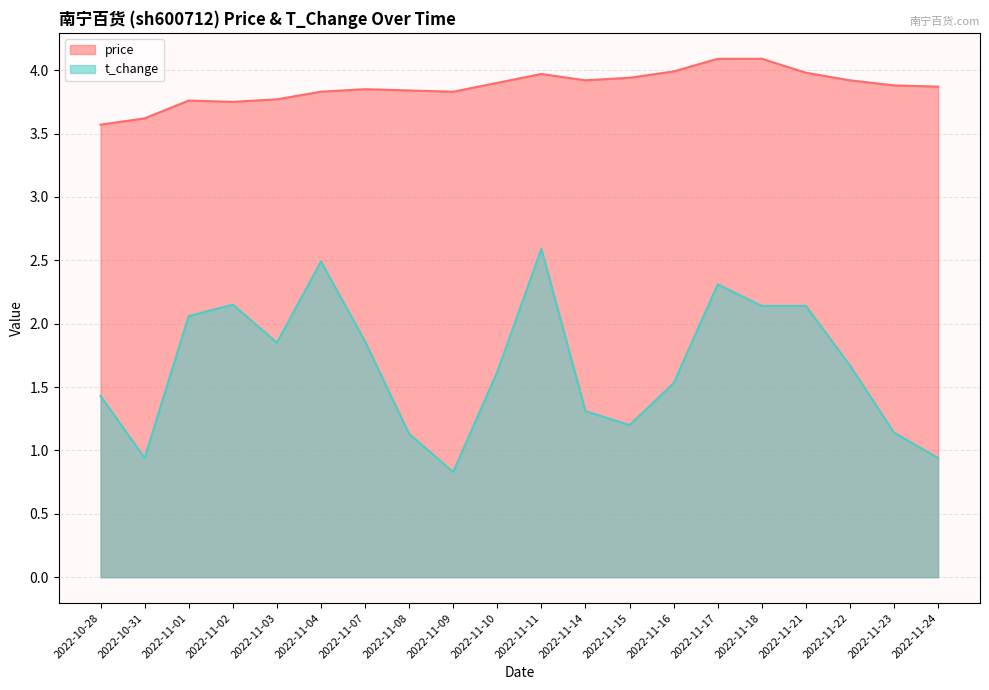

Which series changed the most between 2022-11-02 and 2022-11-10?

t_change